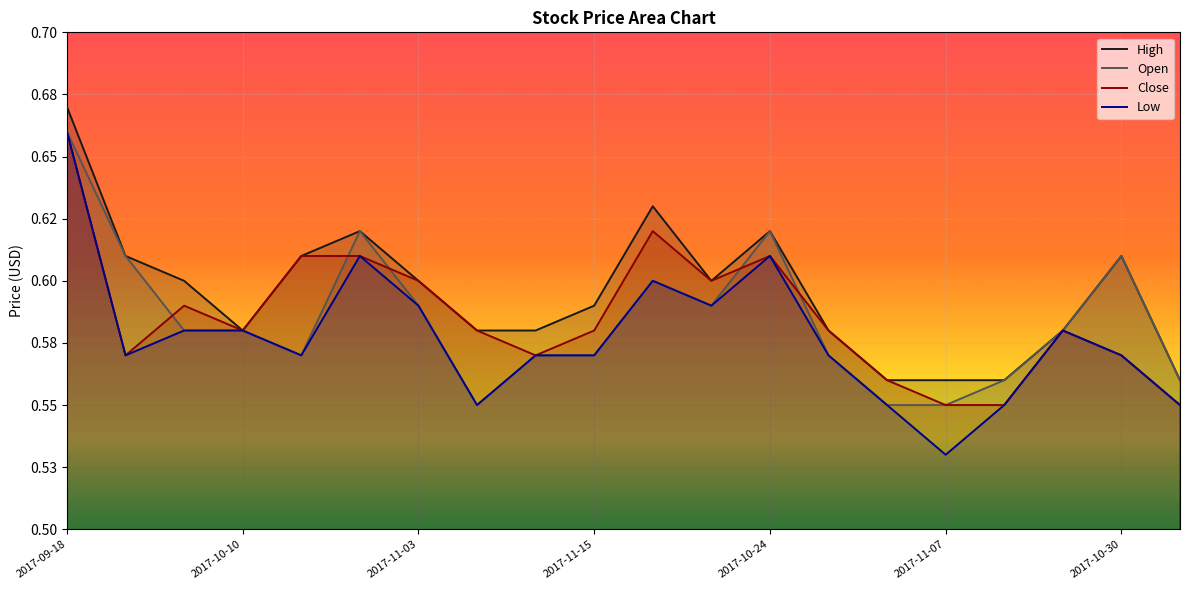

What is the value of the Open point at the 7th from the left?

0.6